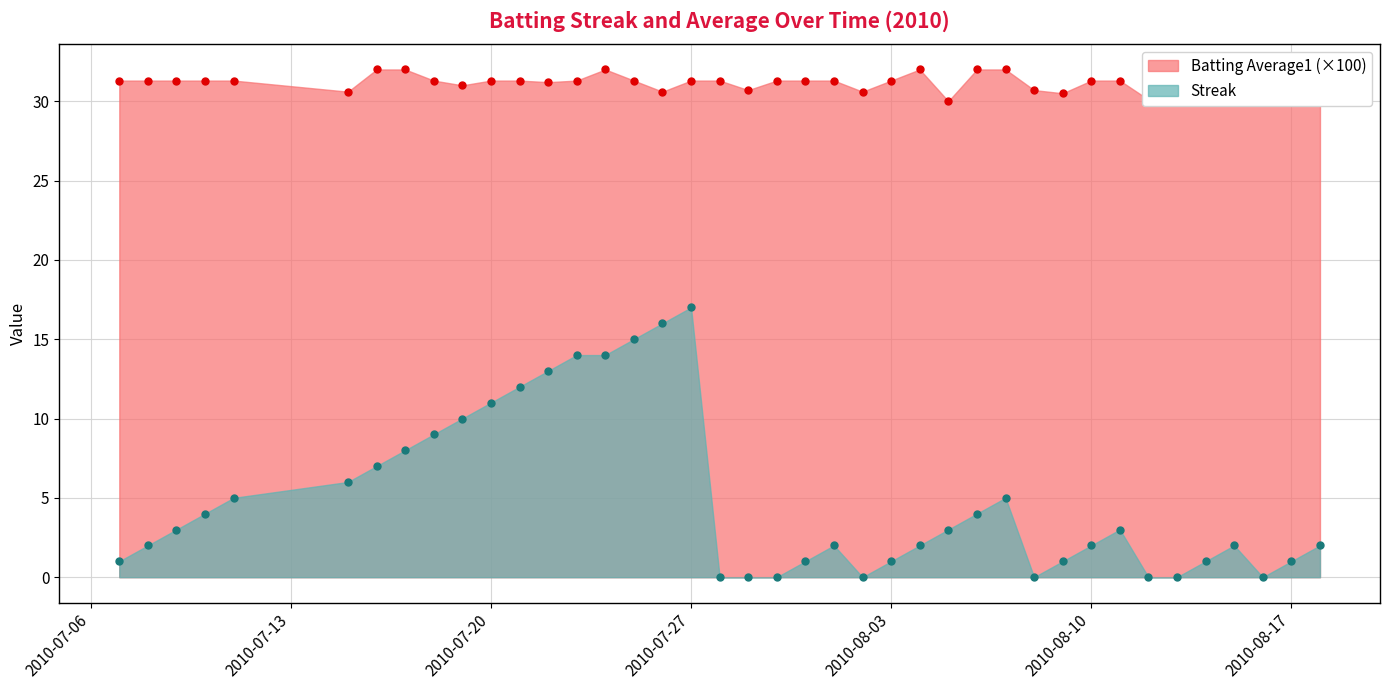

Rank the categories by Streak value from highest to lowest.

2010-07-27, 2010-07-26, 2010-07-25, 2010-07-23, 2010-07-24, 2010-07-22, 2010-07-21, 2010-07-20, 2010-07-19, 2010-07-18, 2010-07-17, 2010-07-16, 2010-07-15, 2010-07-11, 2010-08-07, 2010-07-10, 2010-08-06, 2010-07-09, 2010-08-05, 2010-08-11, 2010-07-08, 2010-08-01, 2010-08-04, 2010-08-10, 2010-08-15, 2010-08-18, 2010-07-07, 2010-07-31, 2010-08-03, 2010-08-09, 2010-08-14, 2010-08-17, 2010-07-28, 2010-07-29, 2010-07-30, 2010-08-02, 2010-08-08, 2010-08-12, 2010-08-13, 2010-08-16